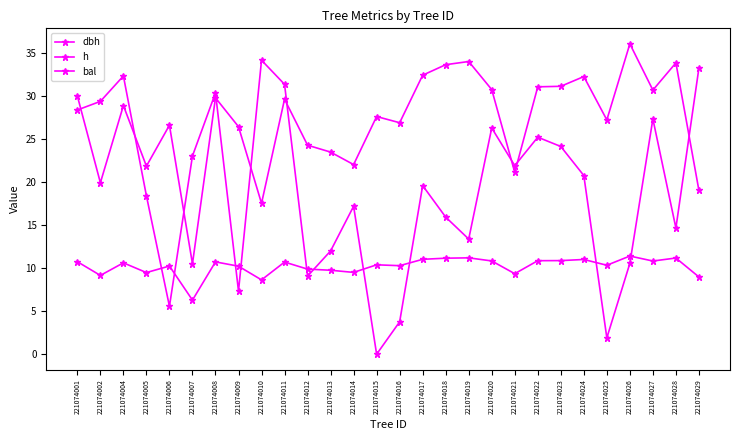

At 221074004, list the series in order from smallest to largest.

h, dbh, bal